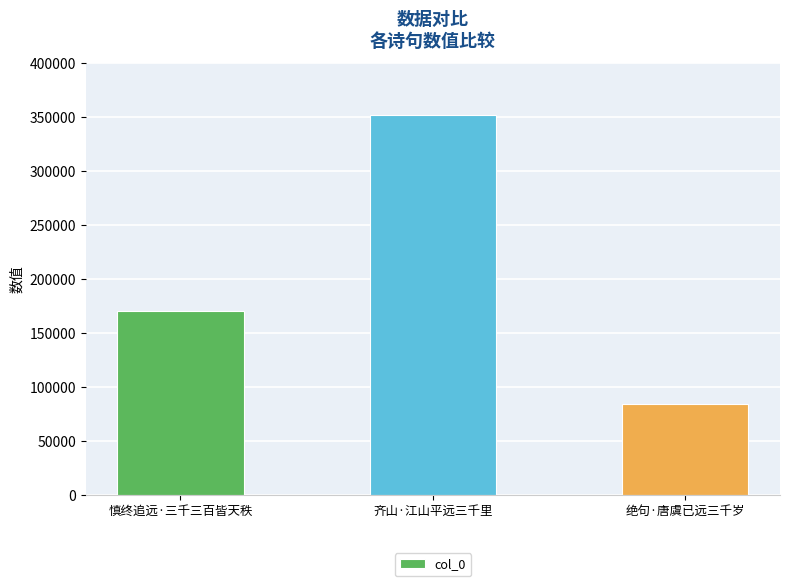

How many values are between 83911 and 351790?

3